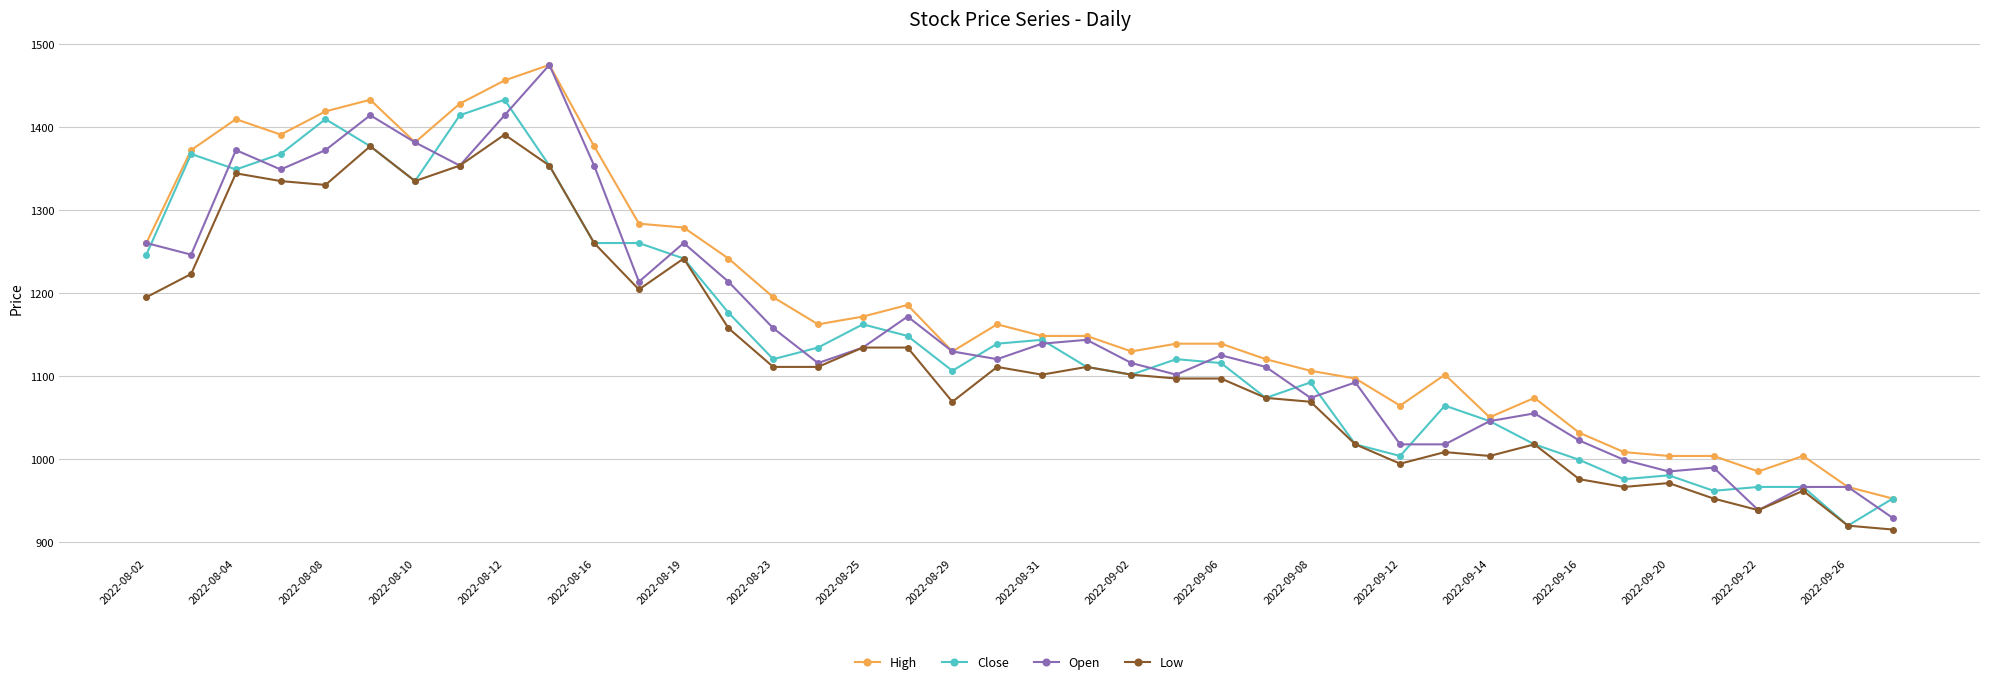

True or false: High and Low intersect in this chart.

False